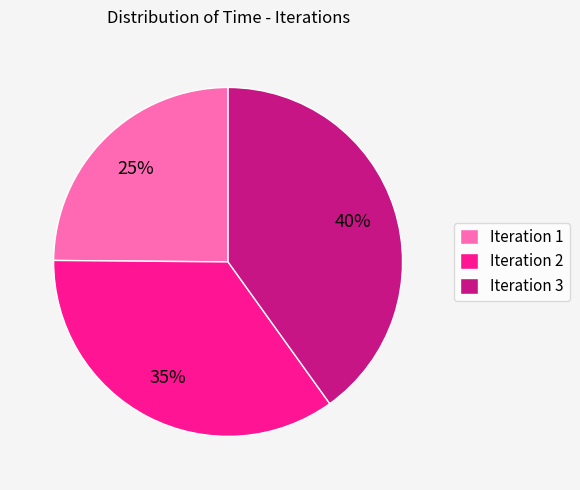

To the nearest percent, what is the average slice percentage?

33%